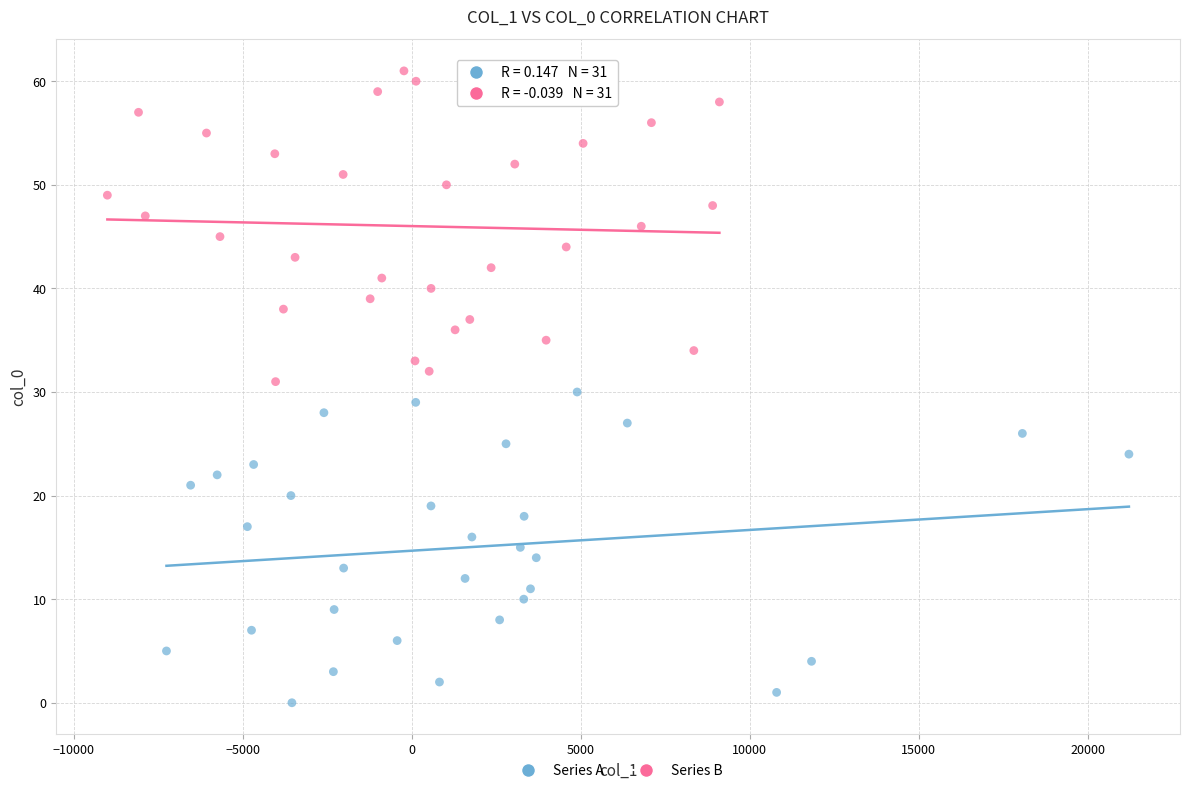

Which series contains the lowest Y value?

Series A